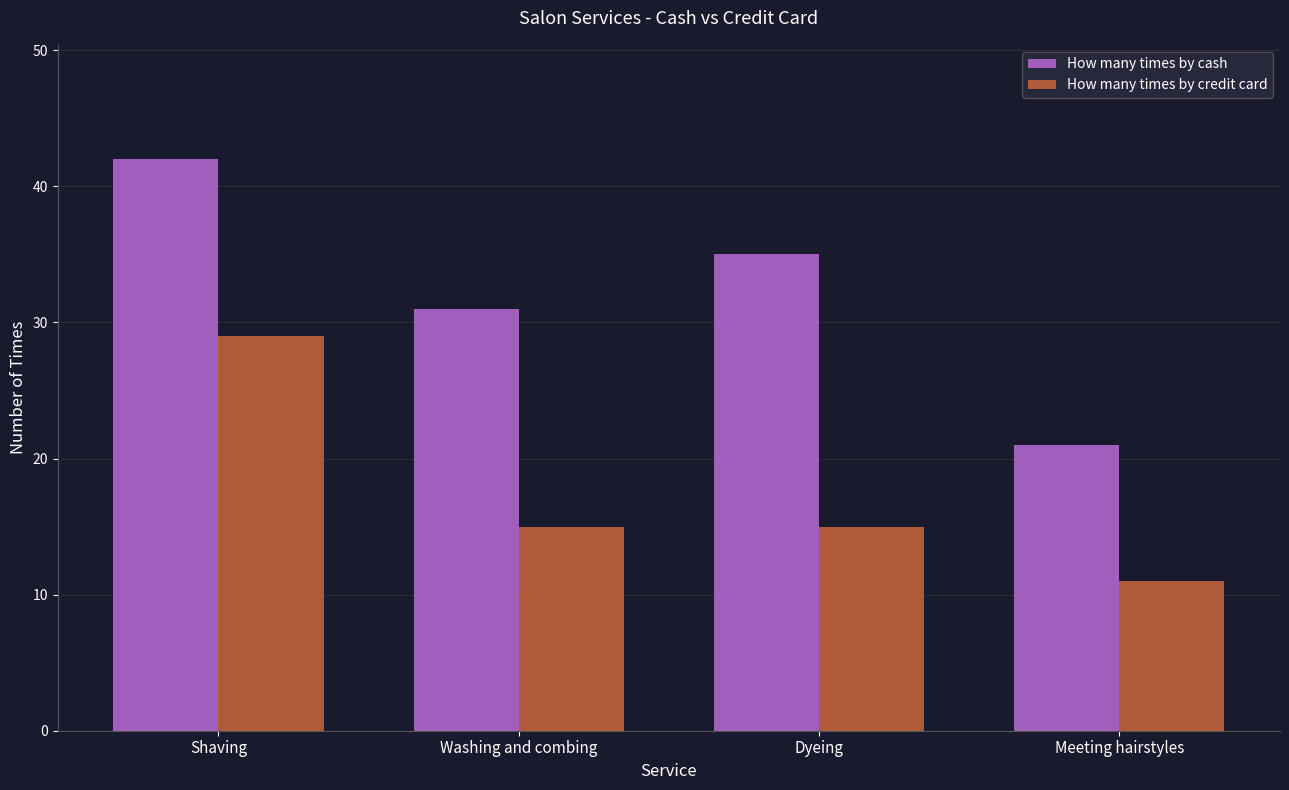

What are all the series names shown in the legend?

How many times by cash, How many times by credit card